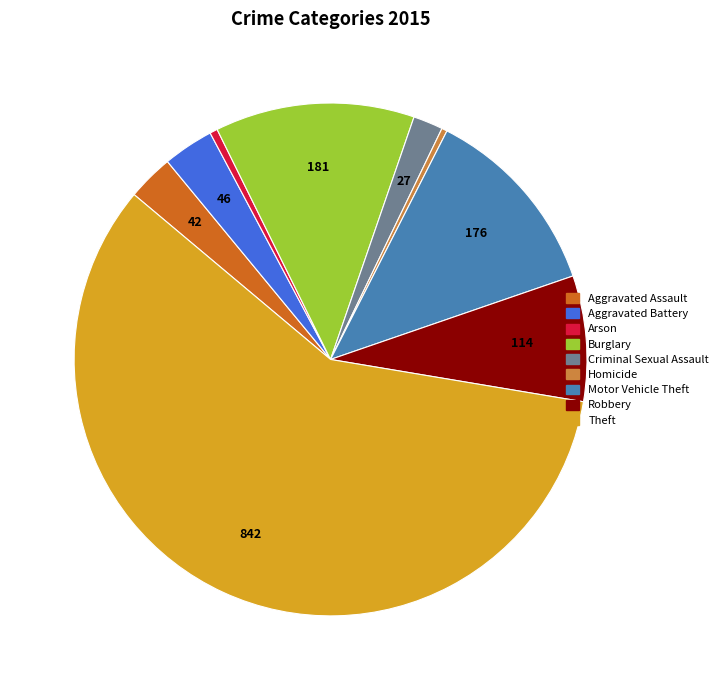

The Aggravated Battery slice represents 3% of the pie. True or false?

True